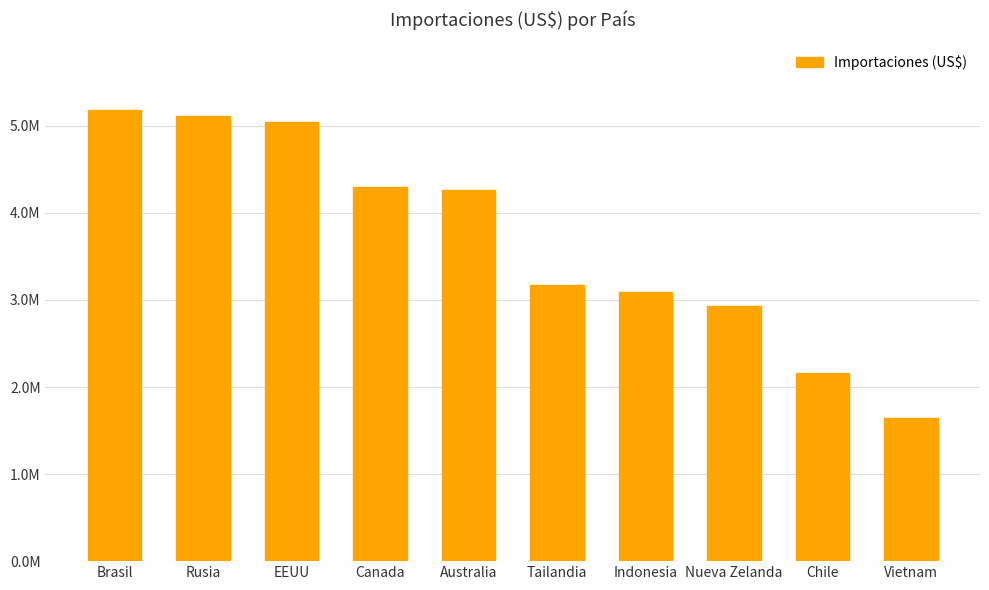

Which label corresponds to the largest value in the chart?

Brasil